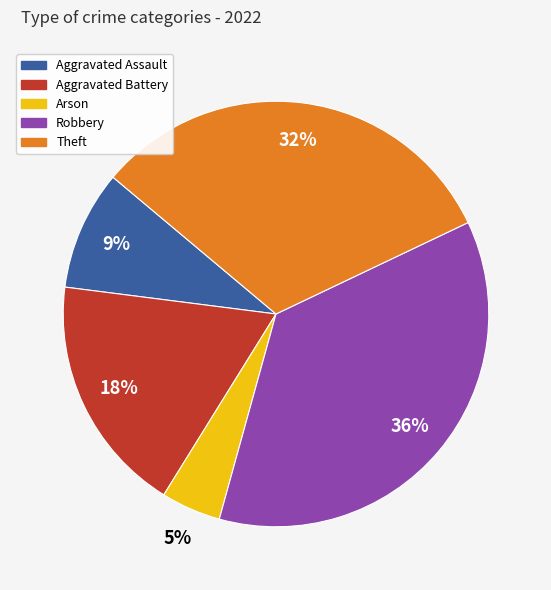

Is there a majority slice in this chart?

No